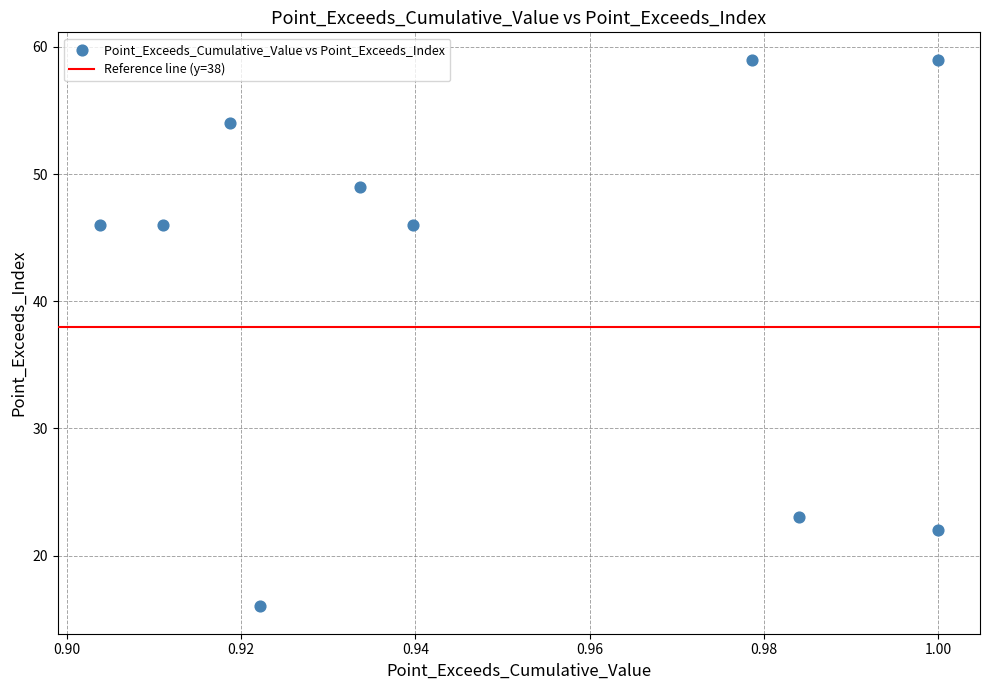

What is the average Y value?

42